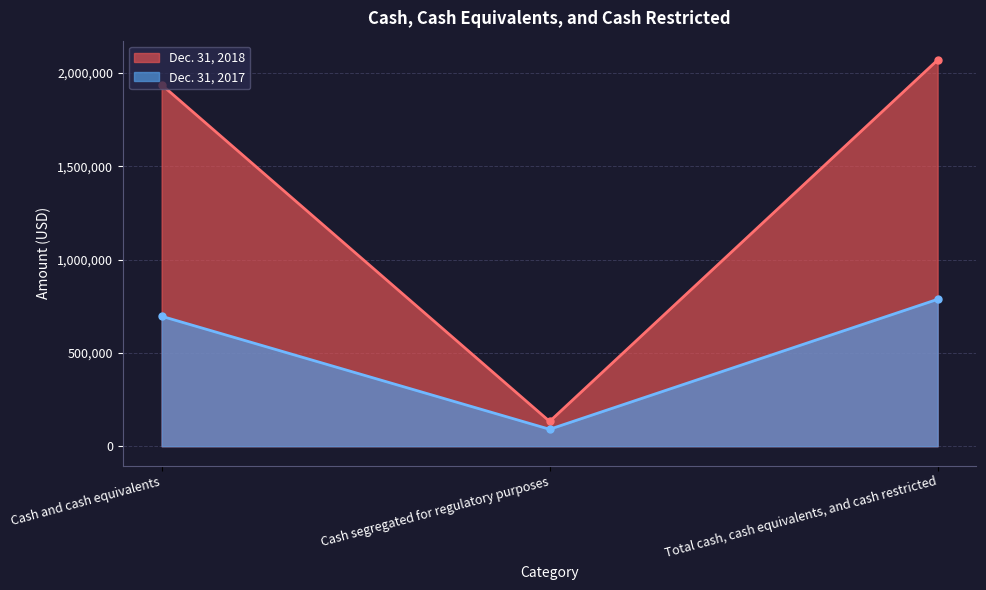

What are all the series names shown in the legend?

Dec. 31, 2018, Dec. 31, 2017